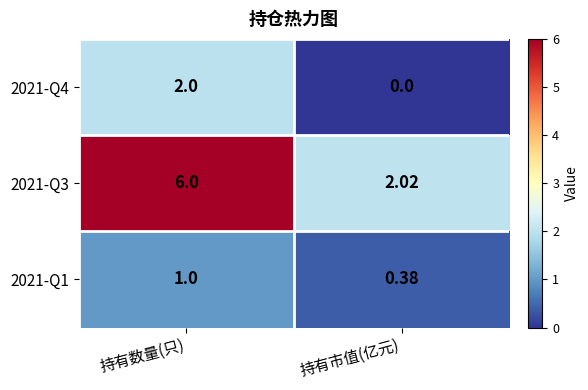

Which series has the largest total across all categories?

2021-Q3